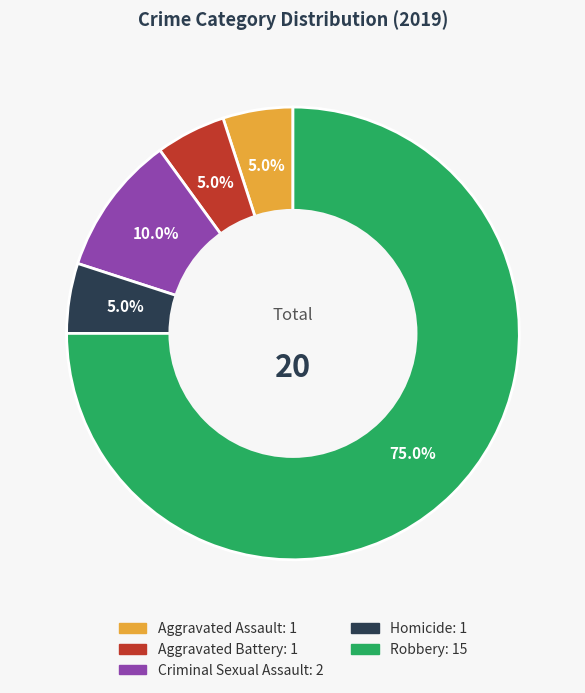

Between Robbery and Aggravated Assault, which is larger?

Robbery